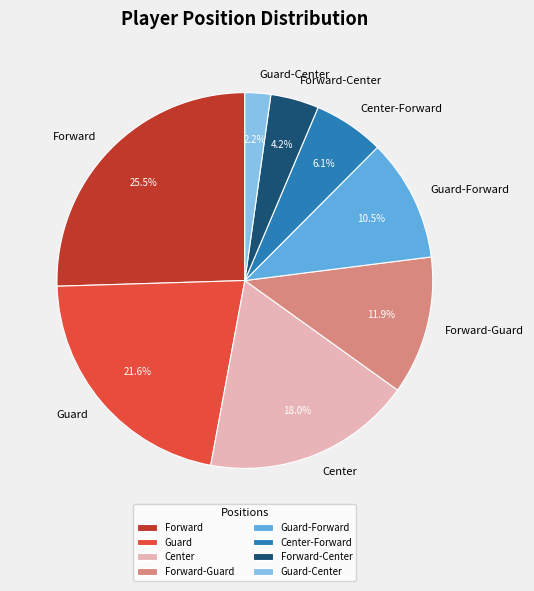

What percentage do Center and Forward together represent?

43.5%